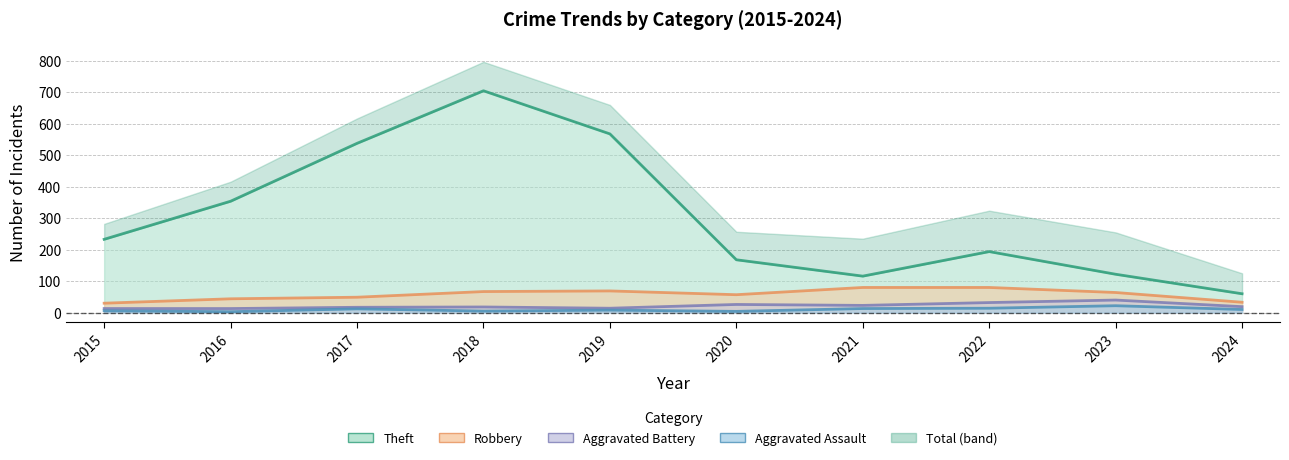

Is it true that Theft equals 325 at 2018?

False